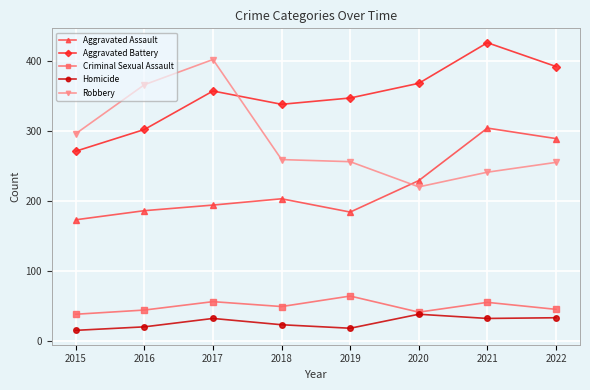

At how many categories does at least one series exceed 282?

8